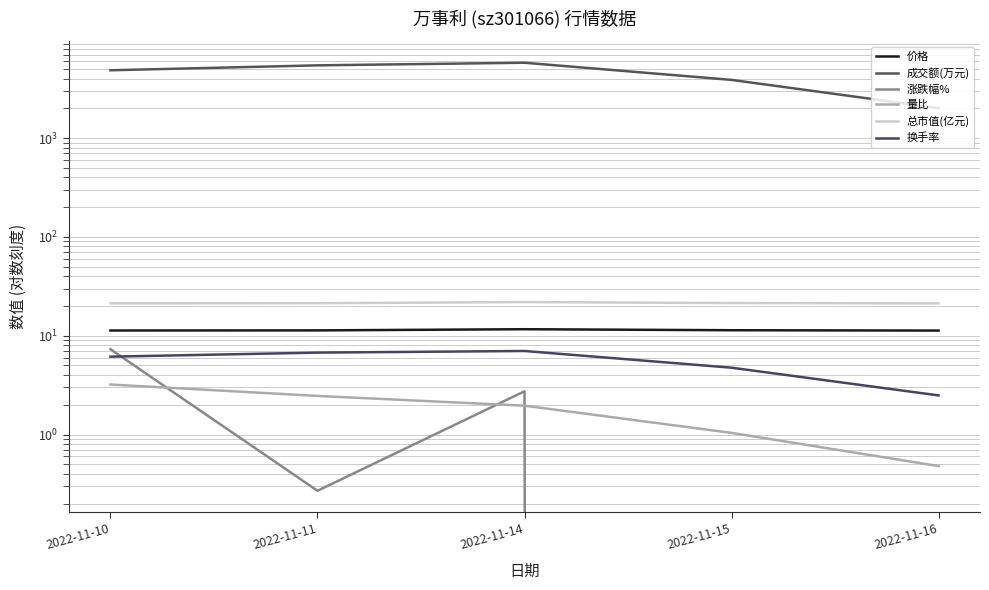

Which has a higher value, 2022-11-11 or 2022-11-16?

2022-11-11